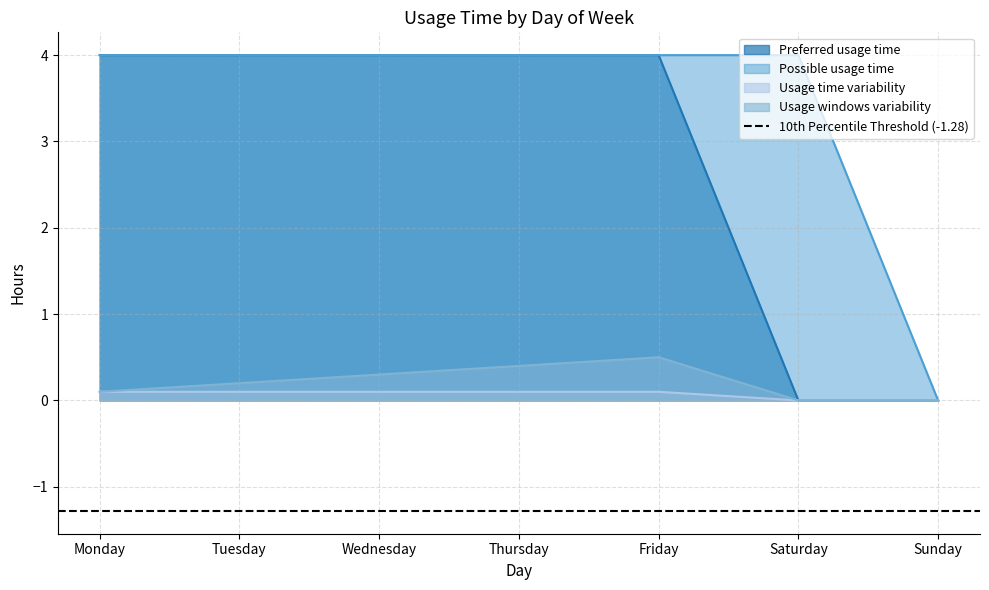

True or false: Preferred usage time has a value of 6.2 at Friday.

False